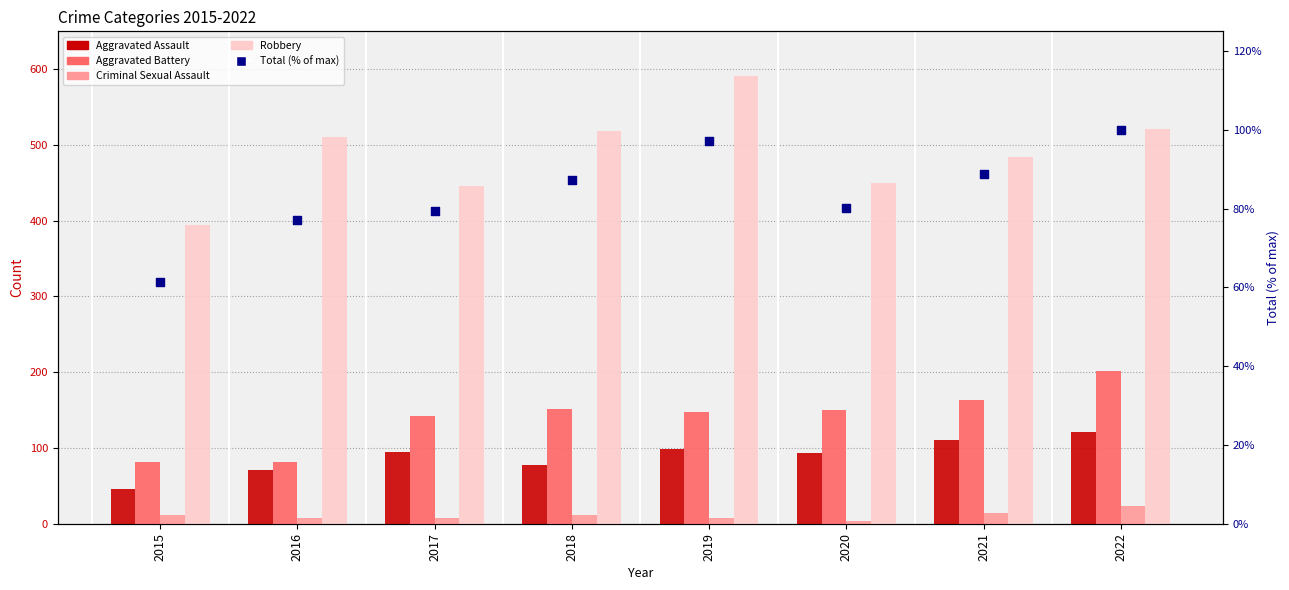

Which series has the widest spread of Y values?

Robbery